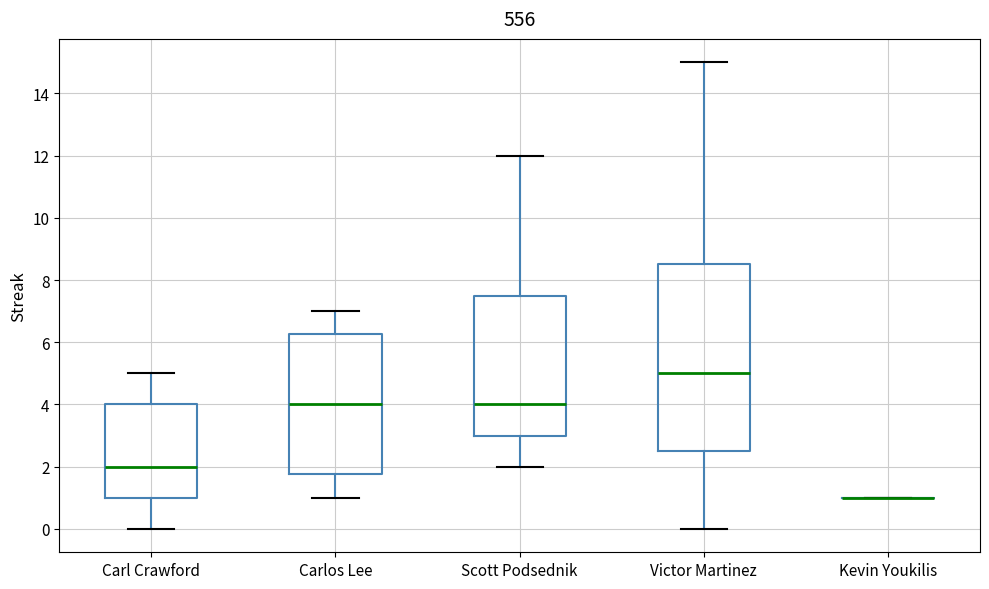

Reading left to right, transcribe this box plot: for each box, give where its median line is, the range the box spans, and where its two whiskers end, as read against the y-axis. The values are not printed on the chart, so give them approximately, as read against the axis.

Carl Crawford: median 2.0, box 1.0 to 4.0, whiskers 0.0 to 5.0
Carlos Lee: median 4.0, box 1.8 to 6.2, whiskers 1.0 to 7.0
Scott Podsednik: median 4.0, box 3.0 to 7.6, whiskers 2.0 to 12.0
Victor Martinez: median 5.0, box 2.6 to 8.6, whiskers 0.0 to 15.0
Kevin Youkilis: box collapsed to a line at 1.0, whiskers 1.0 to 1.0